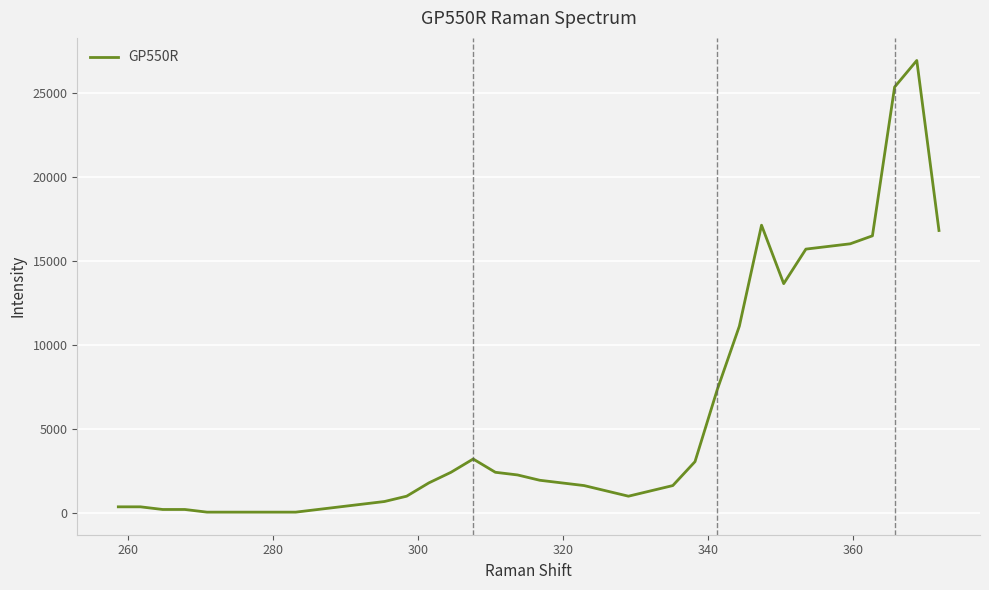

What is the sum of all values?

211936.8